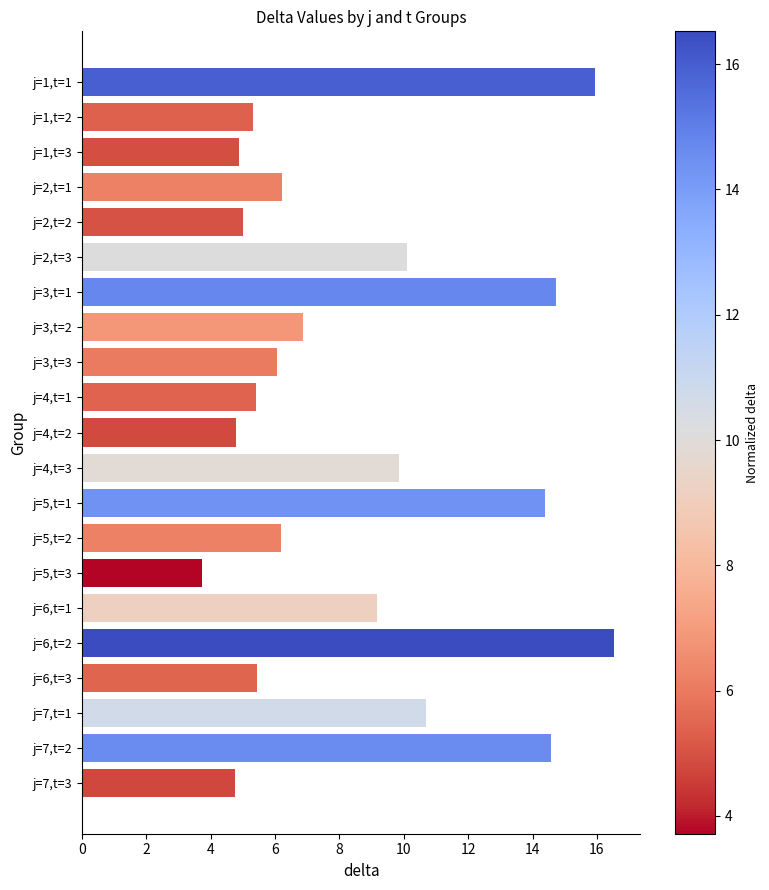

What is the label of the 21st bar from the top?

j=7,t=3